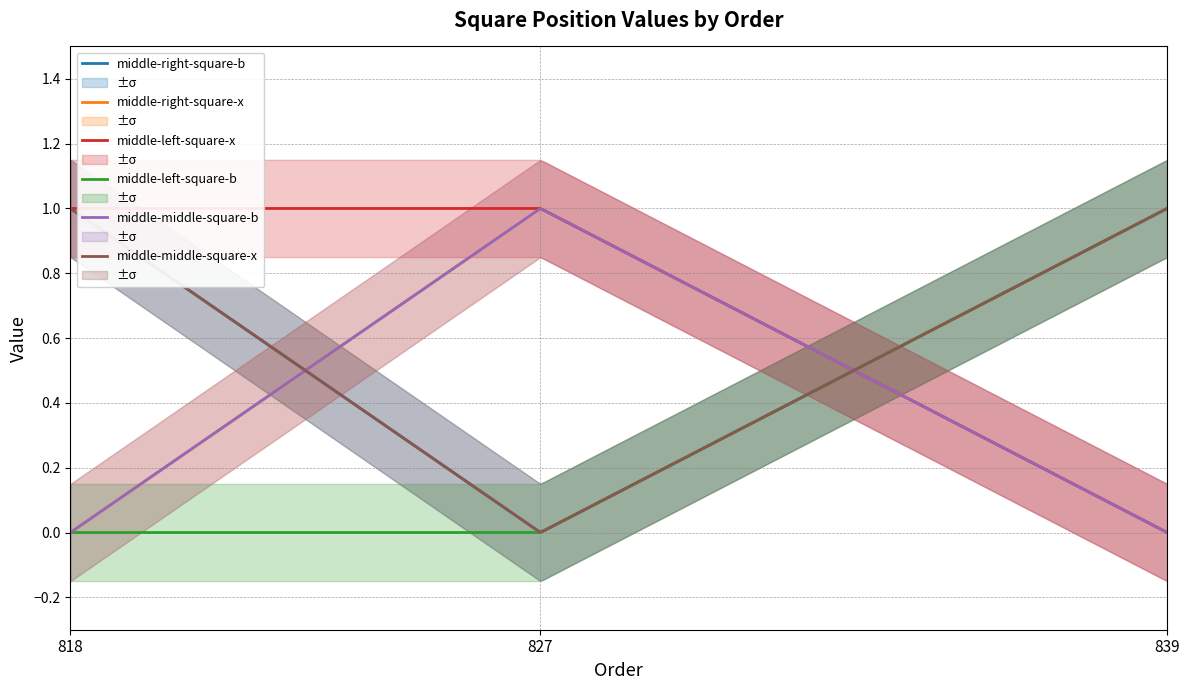

How many lines are shown in the chart?

6